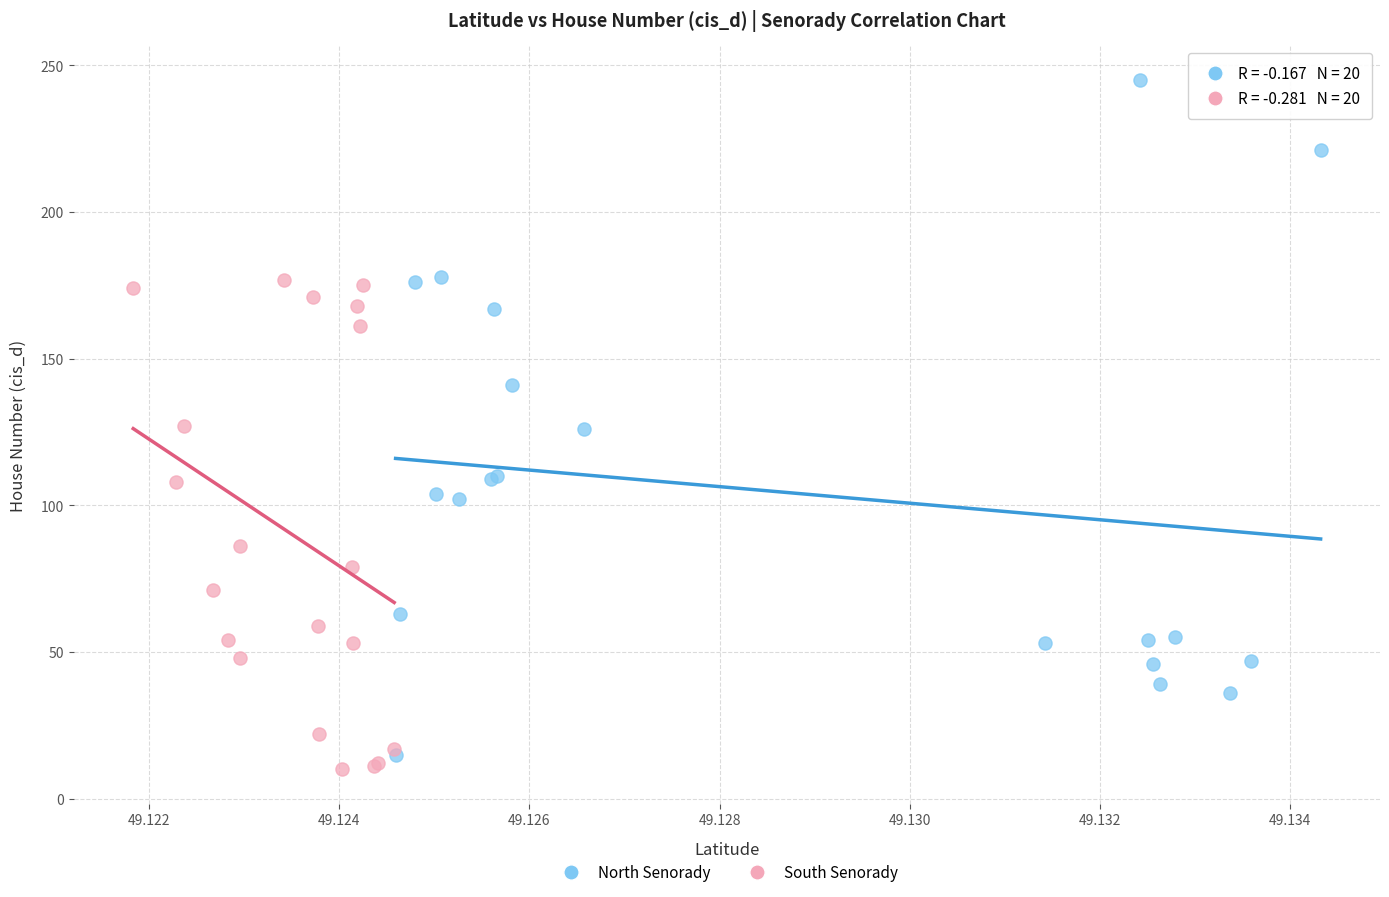

Which series contains the highest Y value?

North Senorady